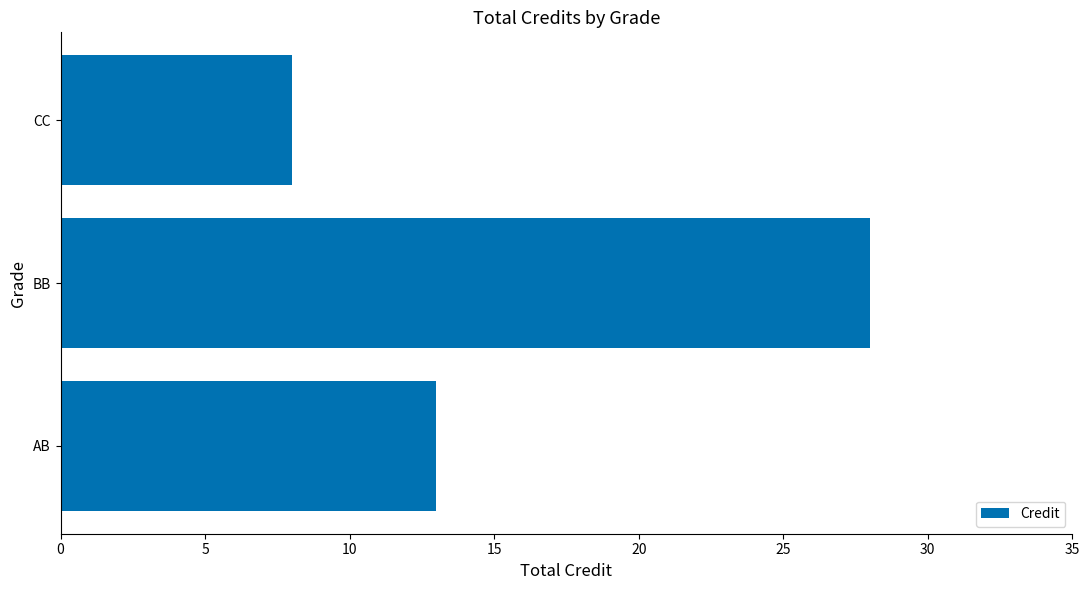

Reading bottom to top, extract all data points from this chart.

AB=13	BB=28	CC=8